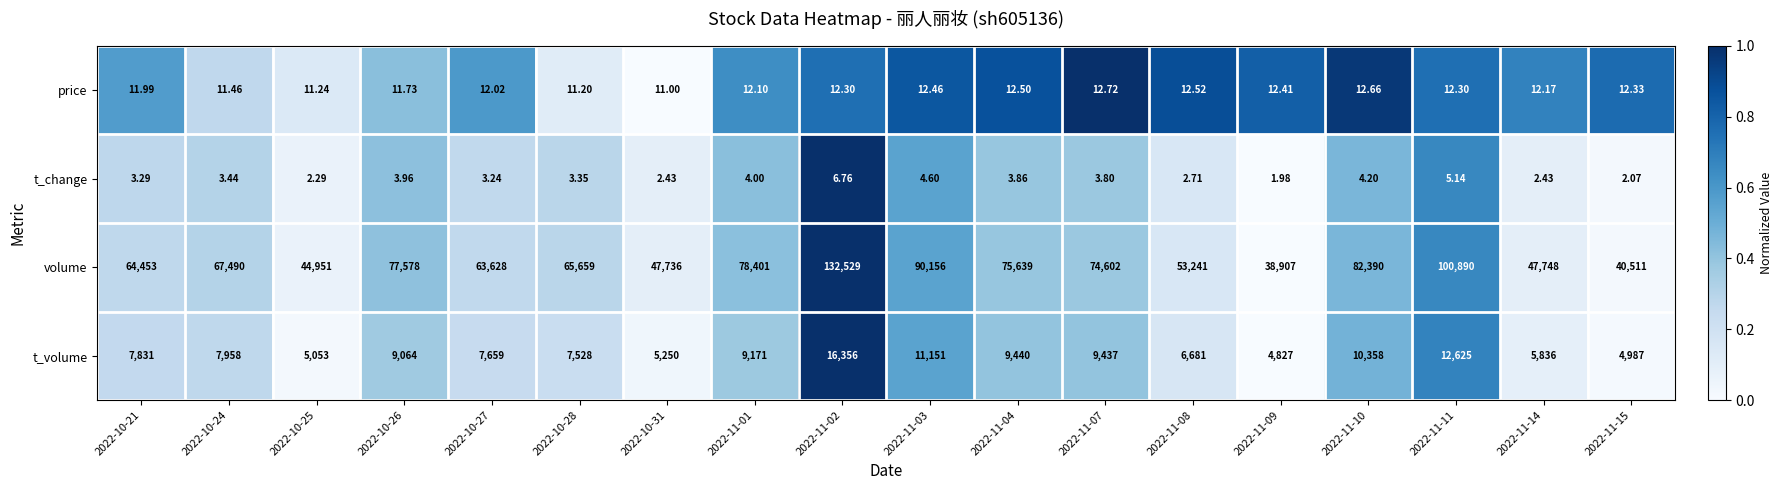

Which series has the largest total across all categories?

volume